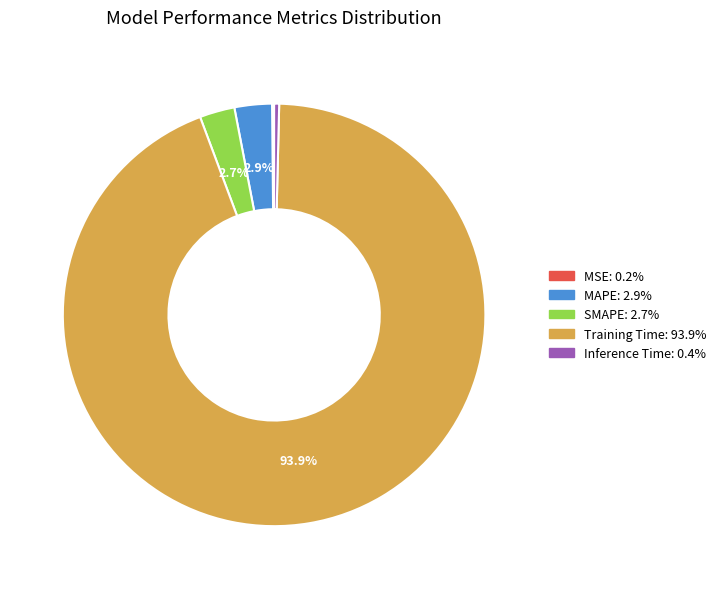

What is the majority slice?

Training Time